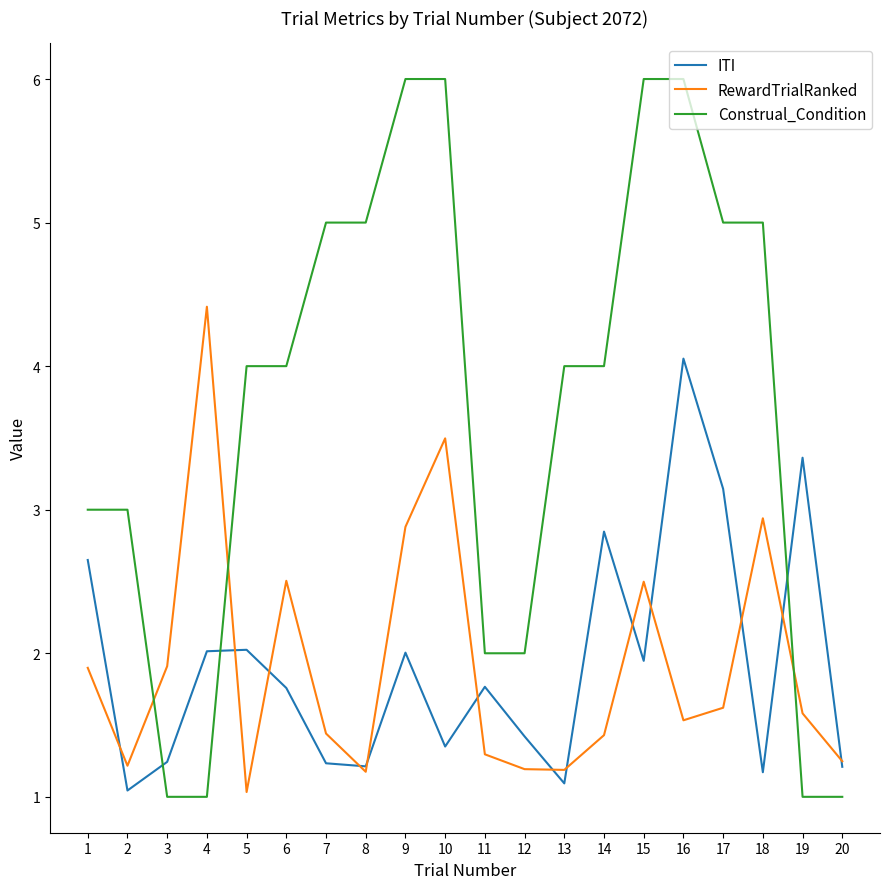

What is the difference between the second highest and second lowest values in the ITI series?

2.3